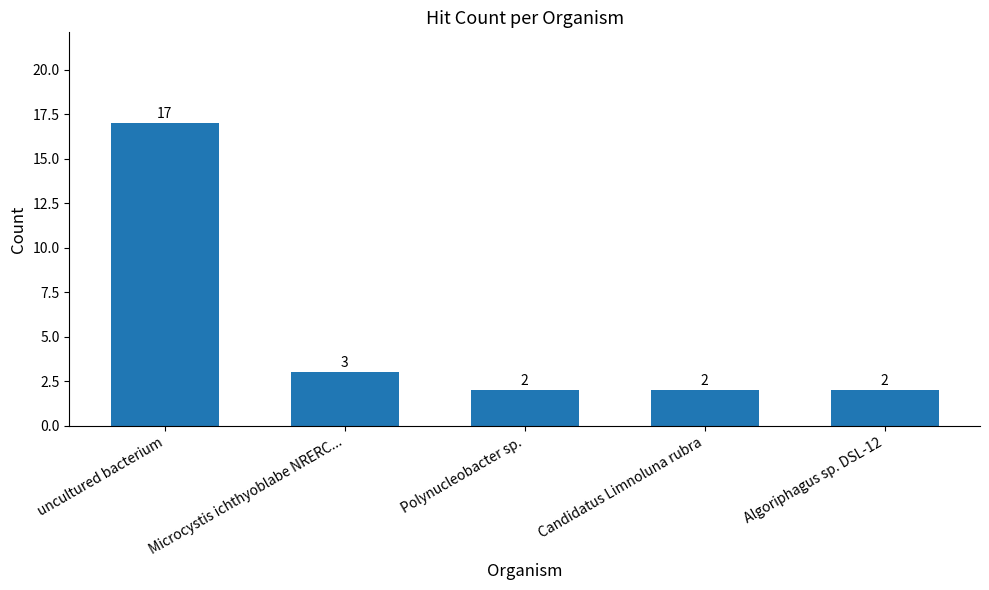

What is the label of the 3rd bar from the left?

Polynucleobacter sp.